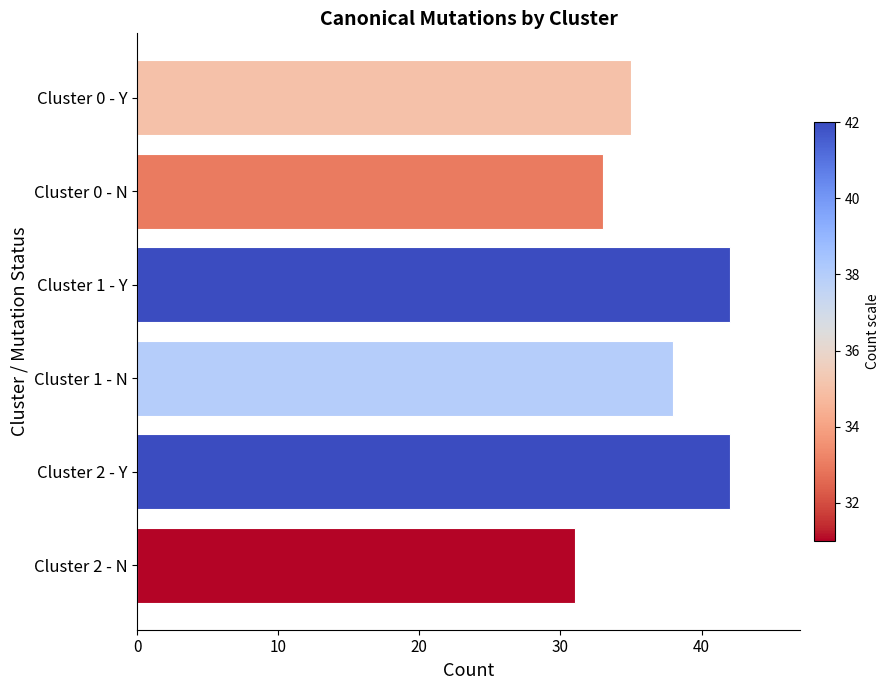

True or false: the data shows 13 at Cluster 0 - N.

False